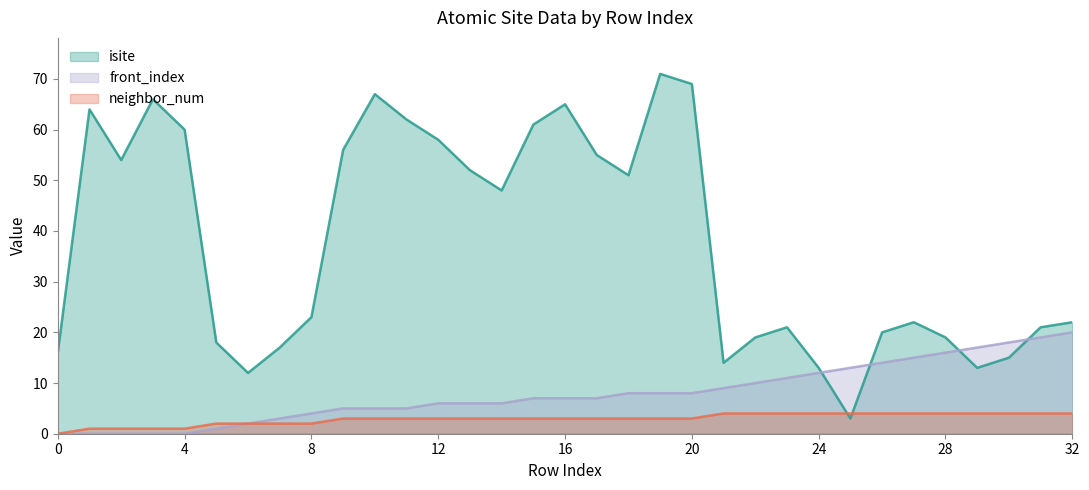

What is the sum of the front_index values at 0 and 23?

11